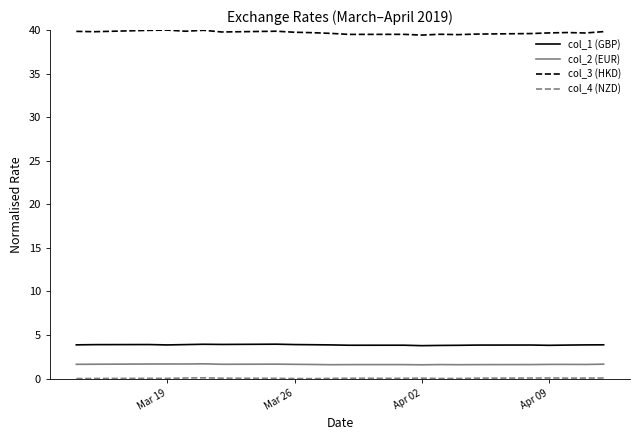

True or false: col_1 (GBP) and col_3 (HKD) intersect in this chart.

False